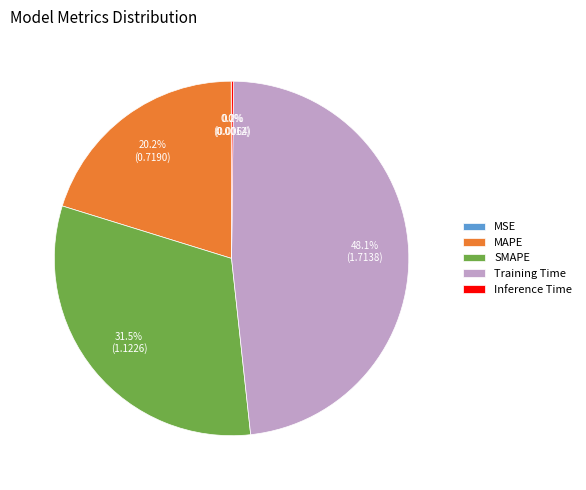

What is the largest slice in the pie chart?

Training Time